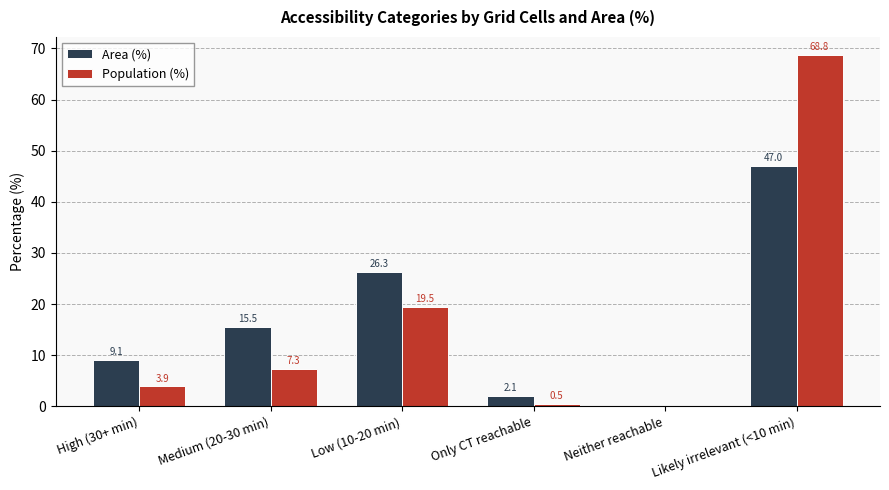

Which category has the highest value across all series?

Likely irrelevant (<10 min)